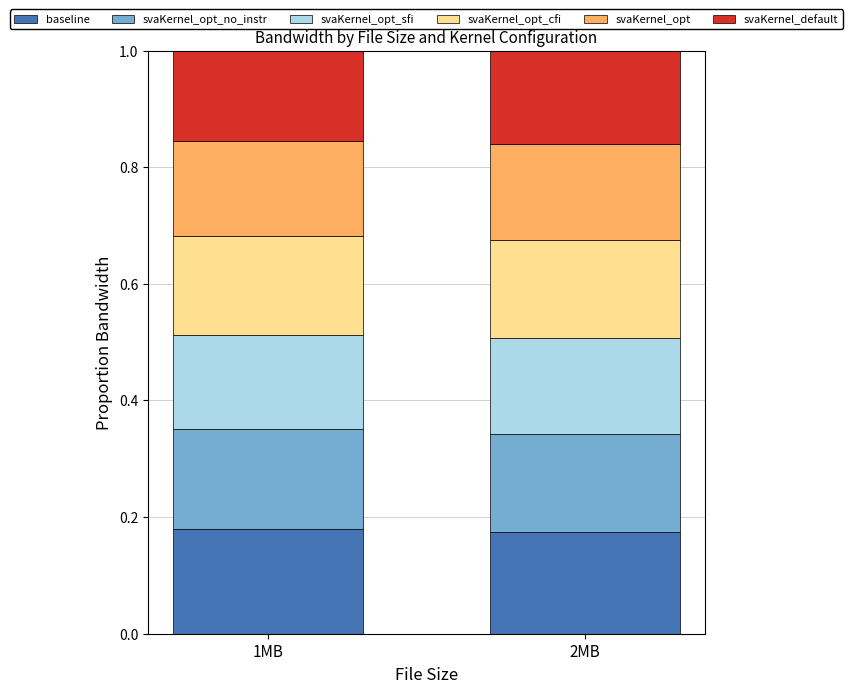

What is the sum of all baseline values?

0.4